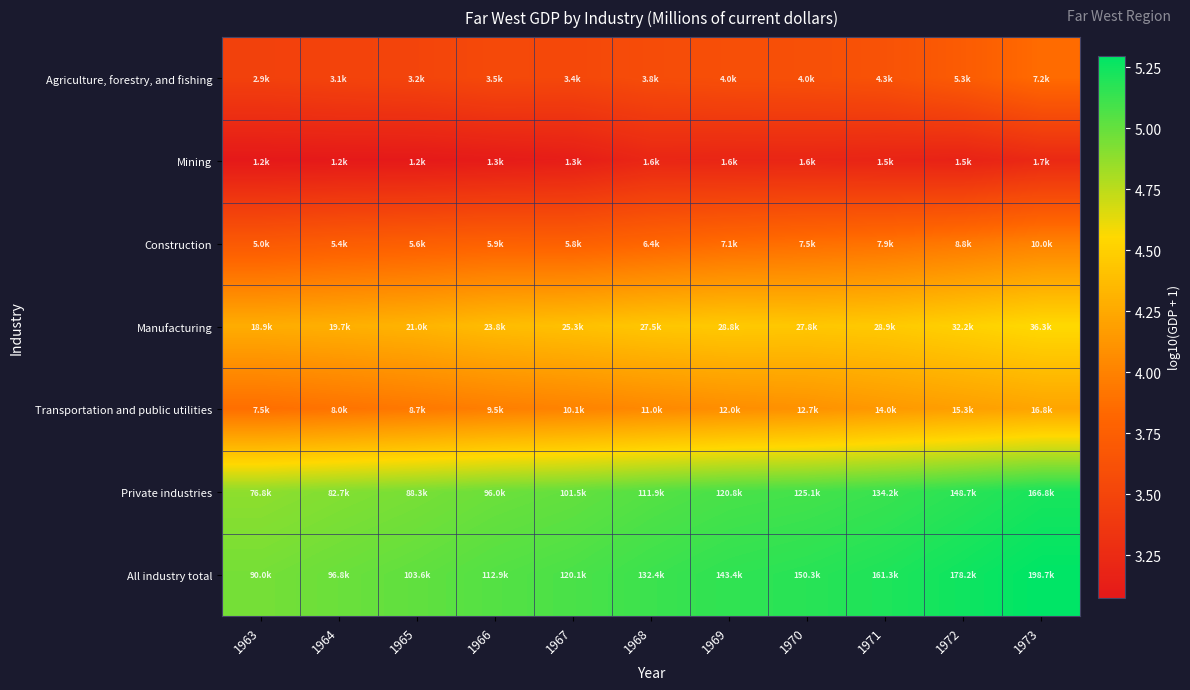

What is the spread (max minus min) of values at 1973?

2.1